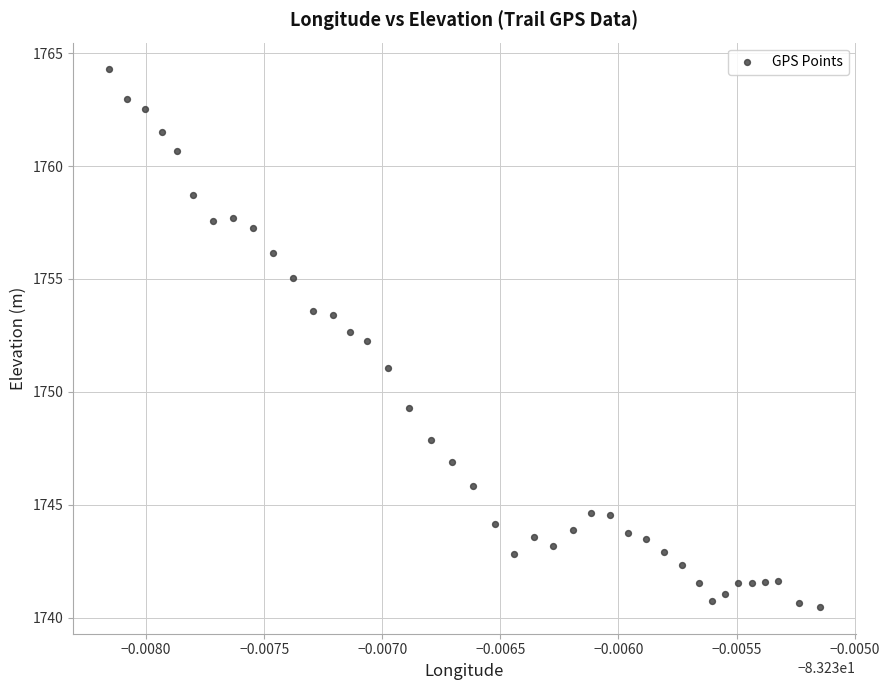

What is the range of Y values (max minus min)?

23.8